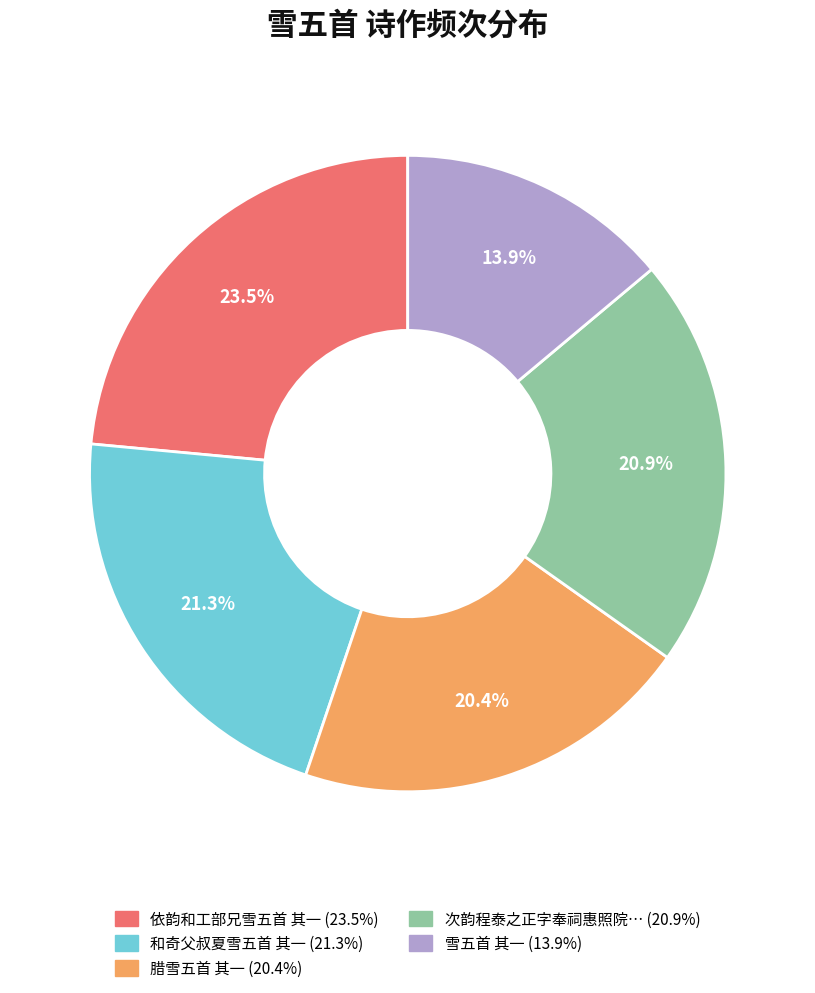

To the nearest percent, what is the difference between the largest and smallest slice percentages?

10%